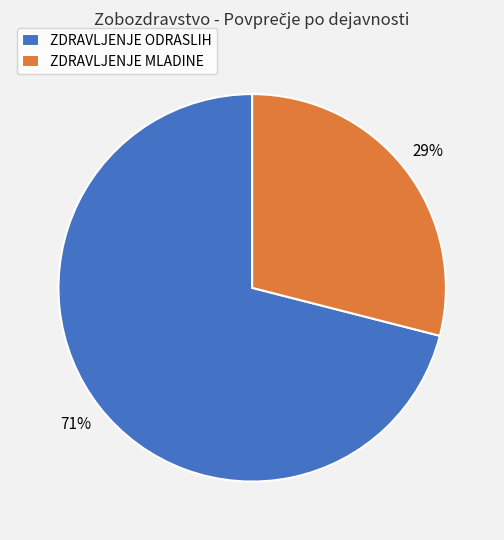

Is it true that ZDRAVLJENJE MLADINE is 29% of the pie?

True